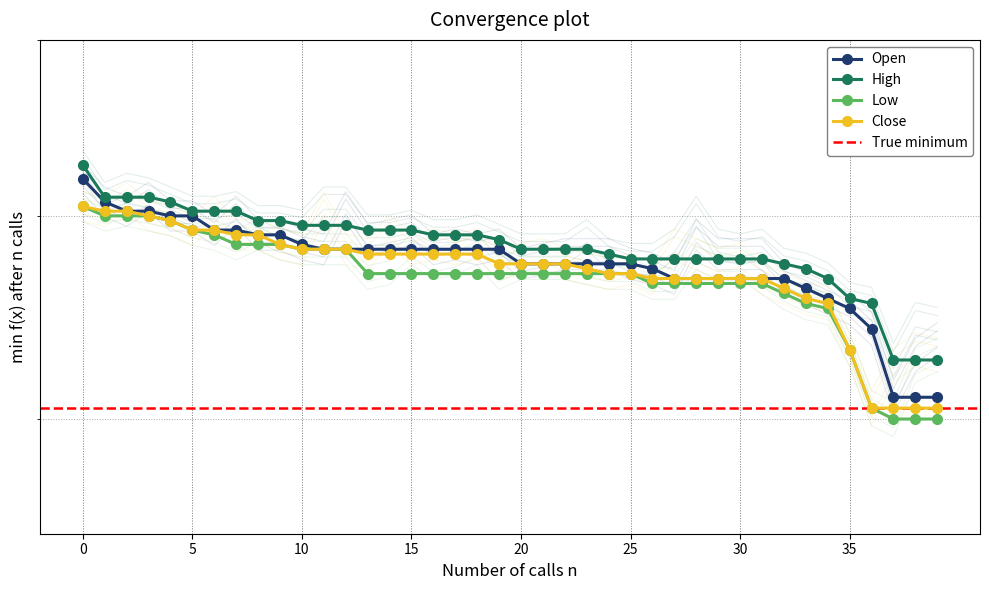

True or false: High and Low intersect in this chart.

False